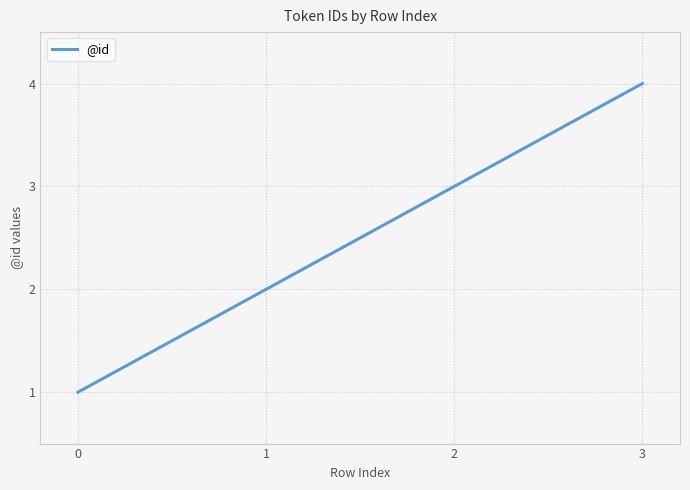

What is the sum of all values?

10